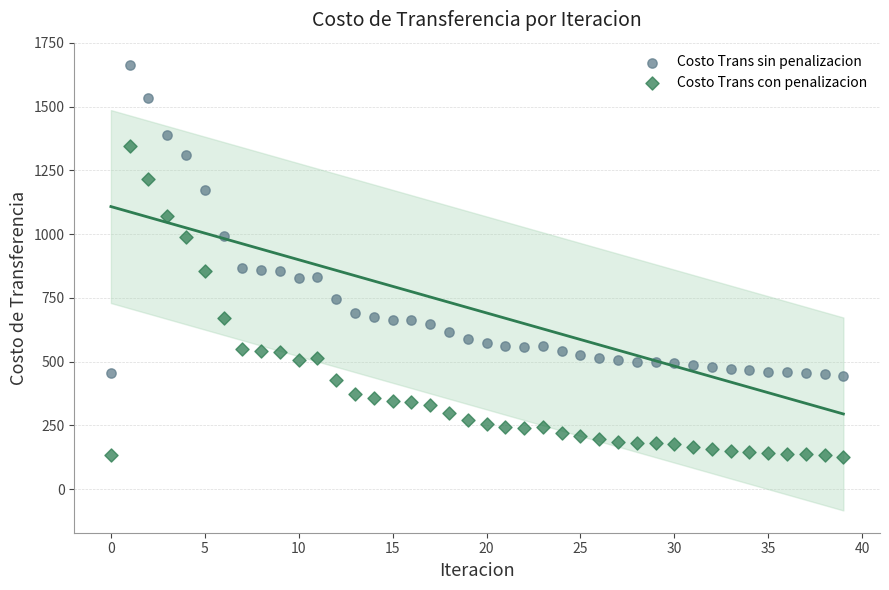

Across all data points, what is the range of Y values (max minus min)?

1537.3